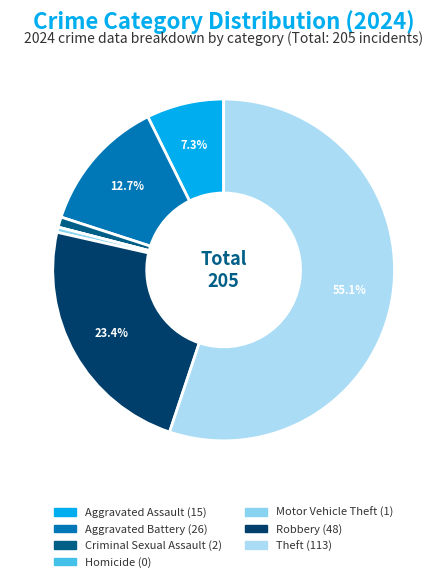

To the nearest percent, what percentage of the pie is Criminal Sexual Assault?

1%